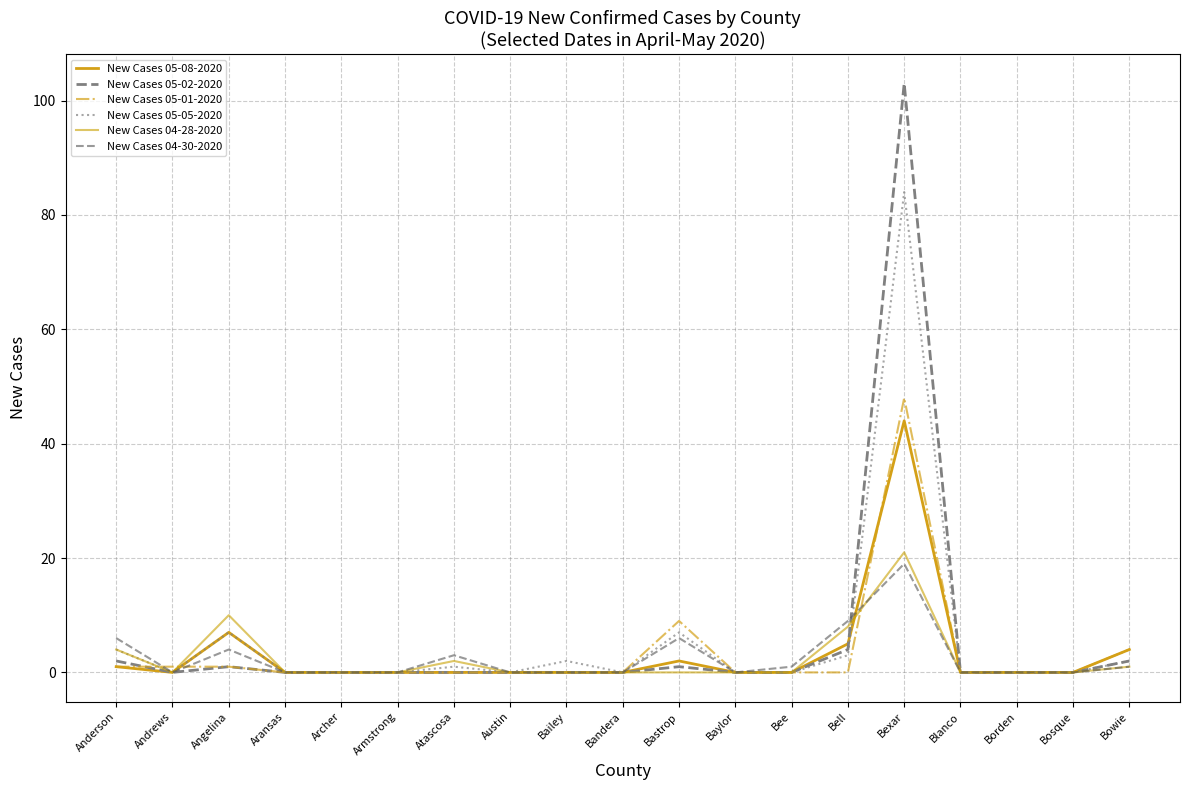

What position from the left is Bandera?

10